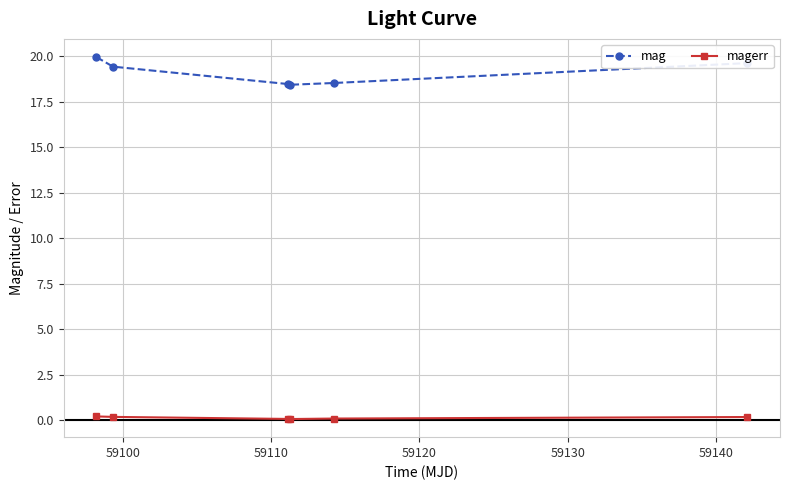

True or false: mag has more than 1 points higher than both neighbors.

False